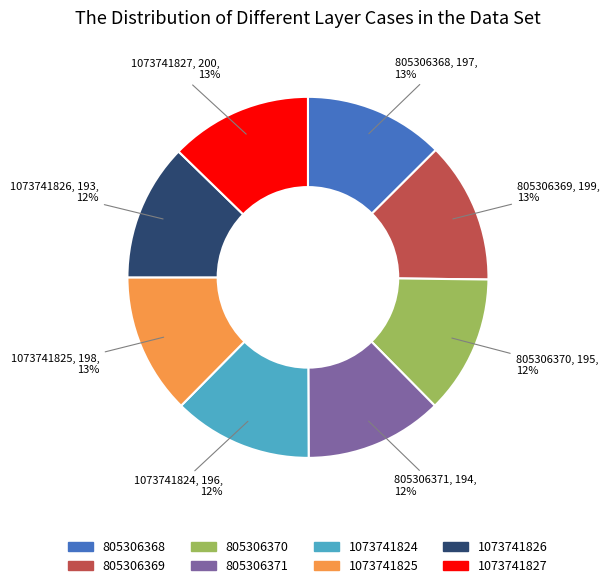

What percentage is the 1073741826 slice, to the nearest percent?

12%